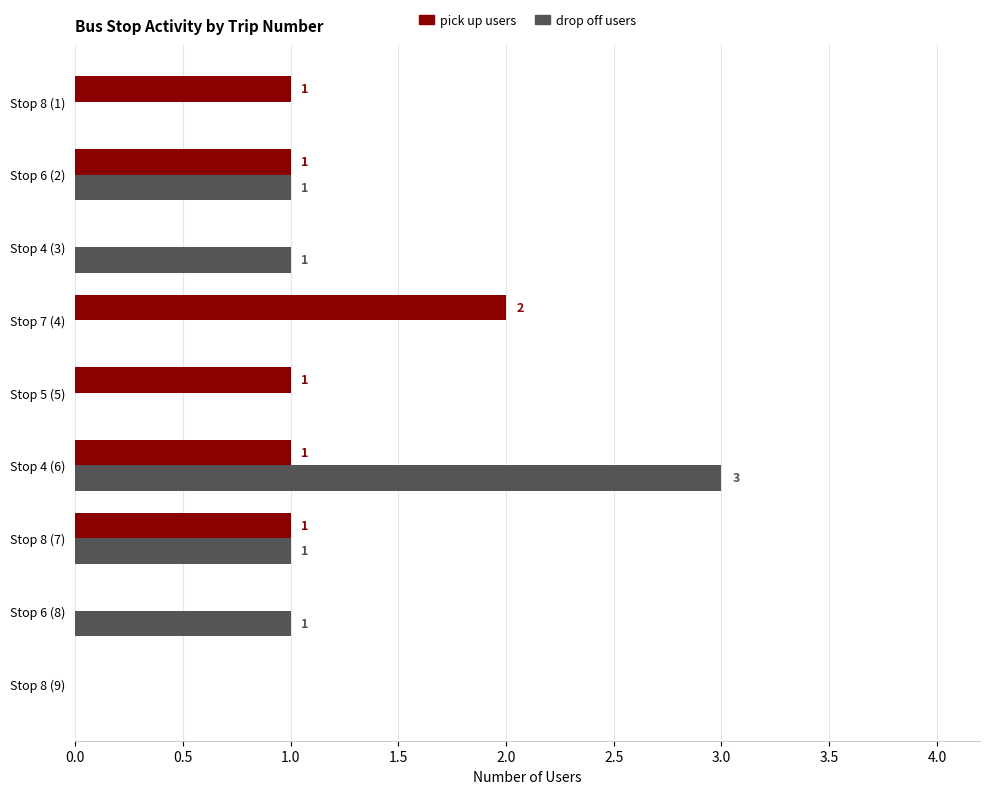

What is the greatest value displayed?

3